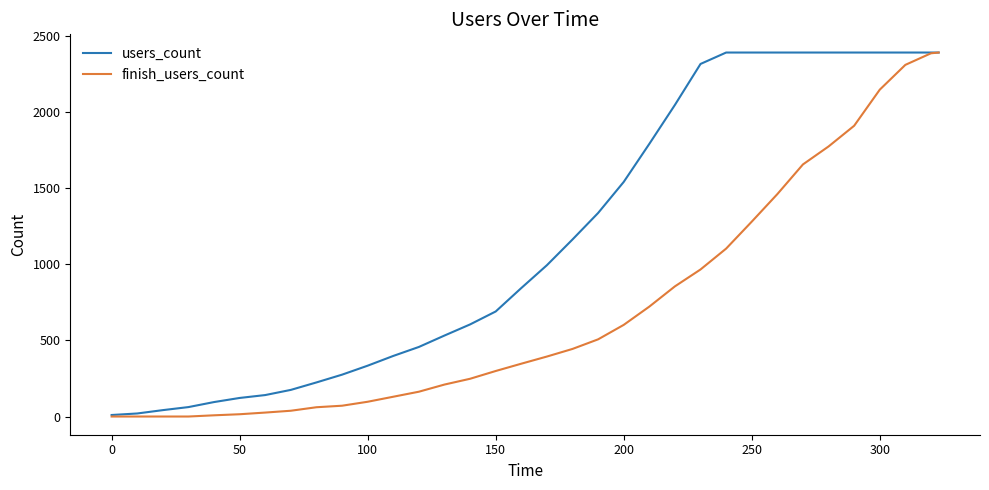

What are all the series names shown in the legend?

users_count, finish_users_count